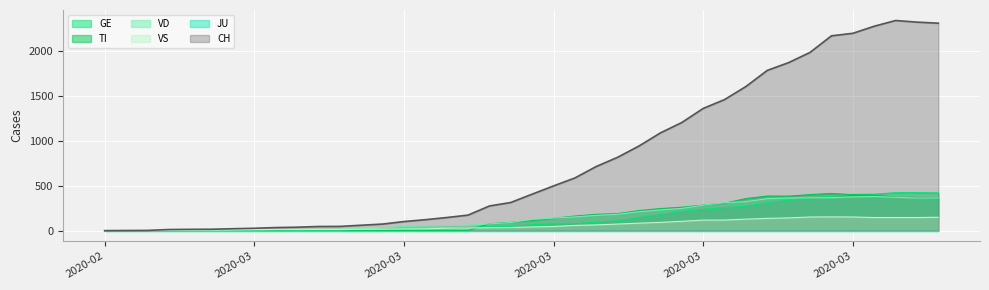

How many data points does each series have?

40